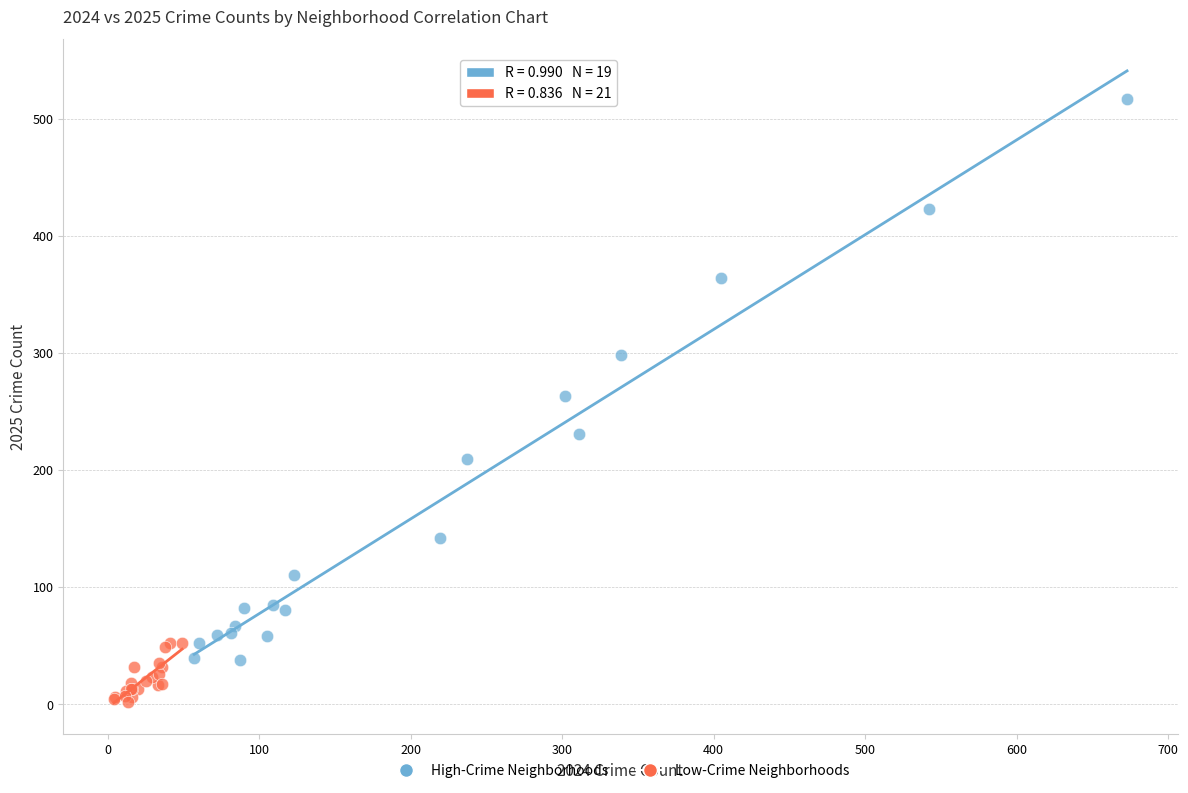

What are all the series names shown in the legend?

High-Crime Neighborhoods, Low-Crime Neighborhoods